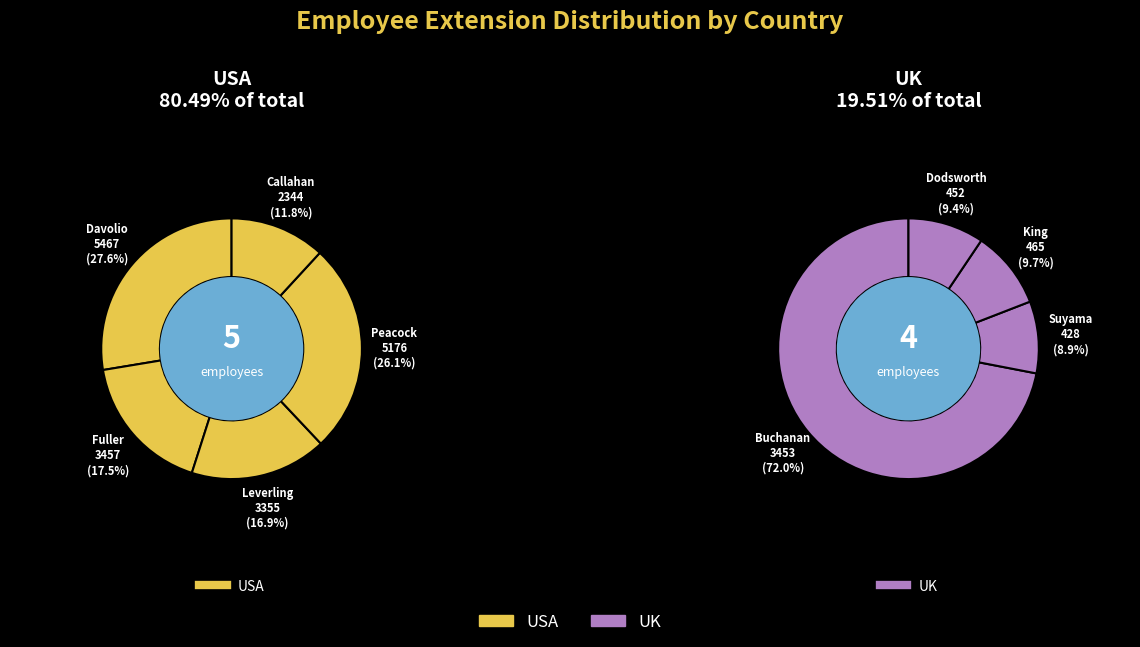

Which slice is the largest?

Davolio